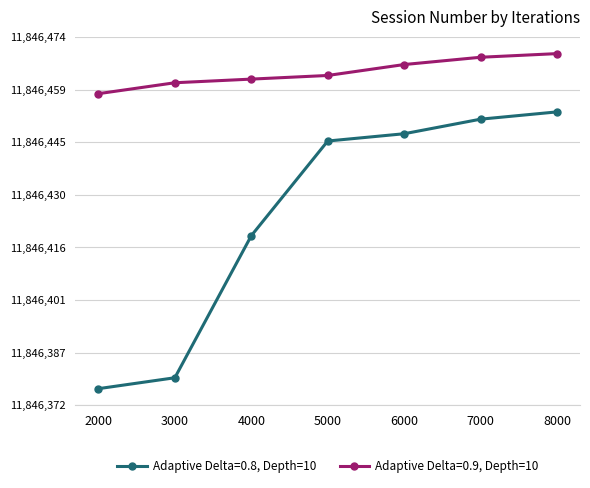

Does the chart display data point markers on the line(s)?

Yes